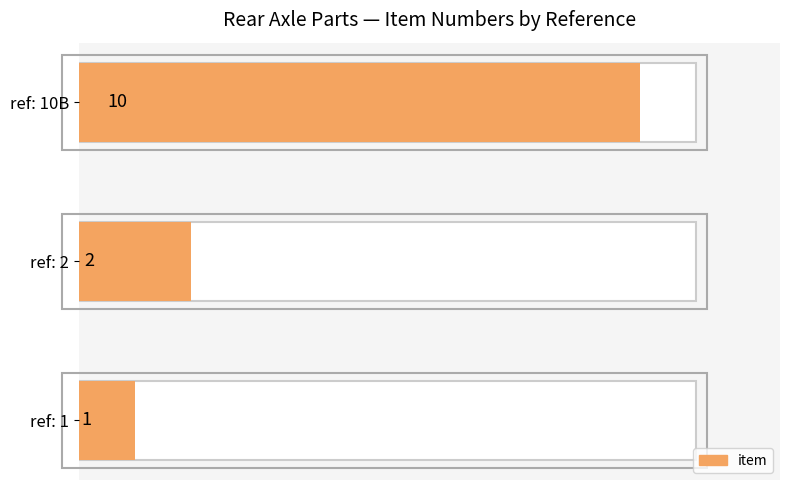

The value at 2 is 3. True or false?

False